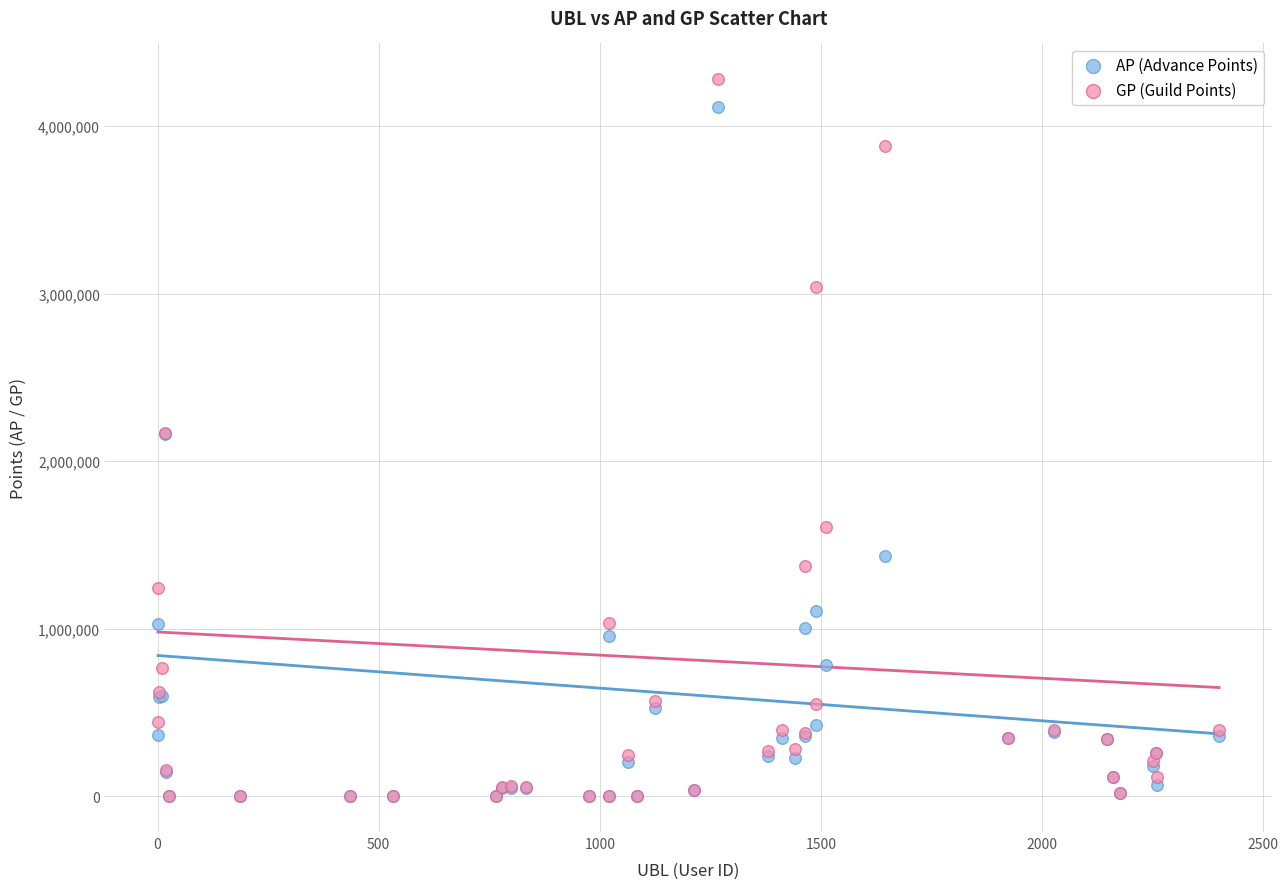

What are all the series names shown in the legend?

AP (Advance Points), GP (Guild Points)